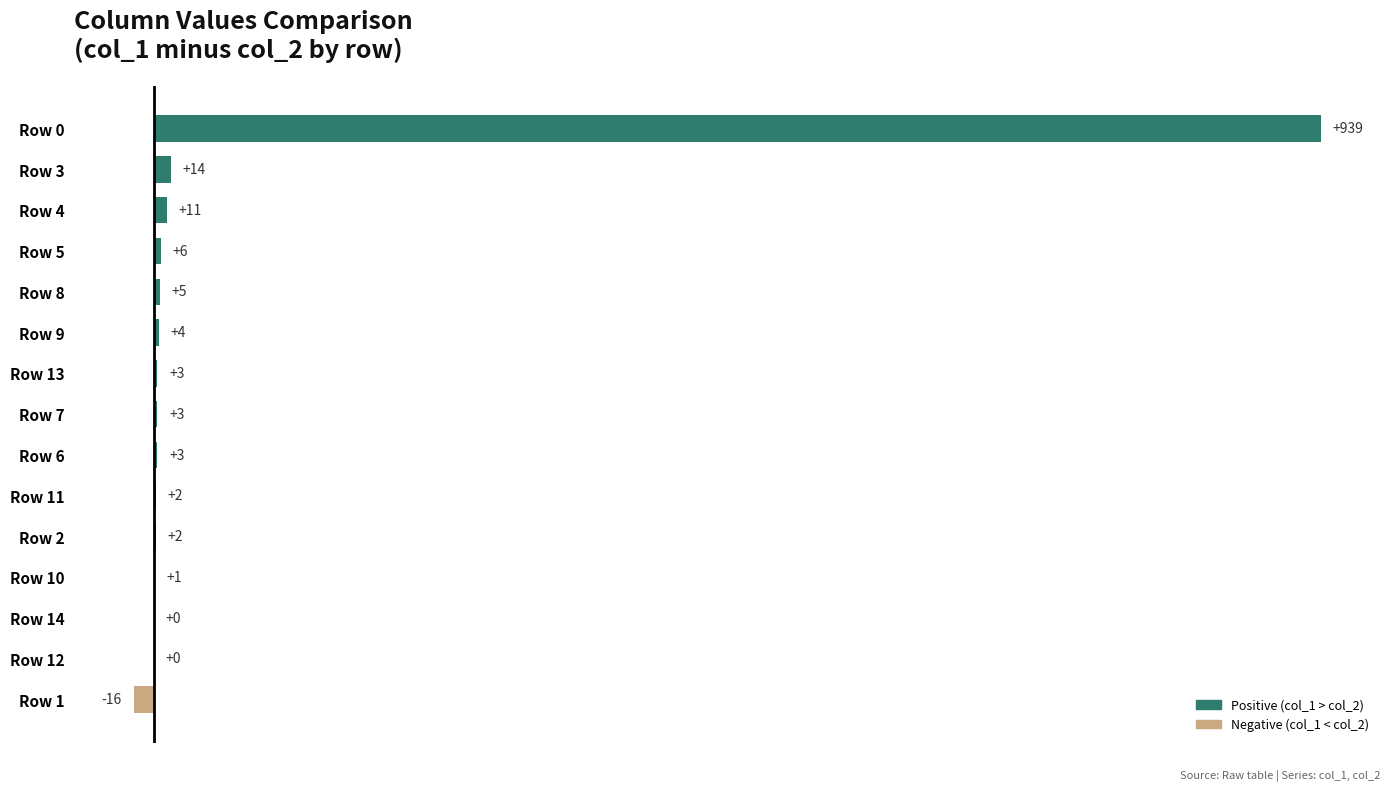

What is the sum of all values?

977